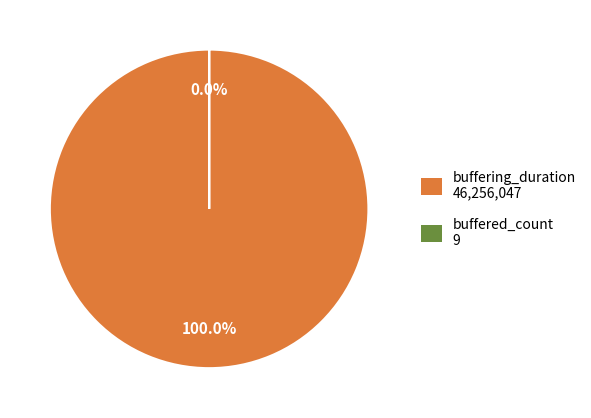

True or false: buffered_count accounts for 0% of the total.

True